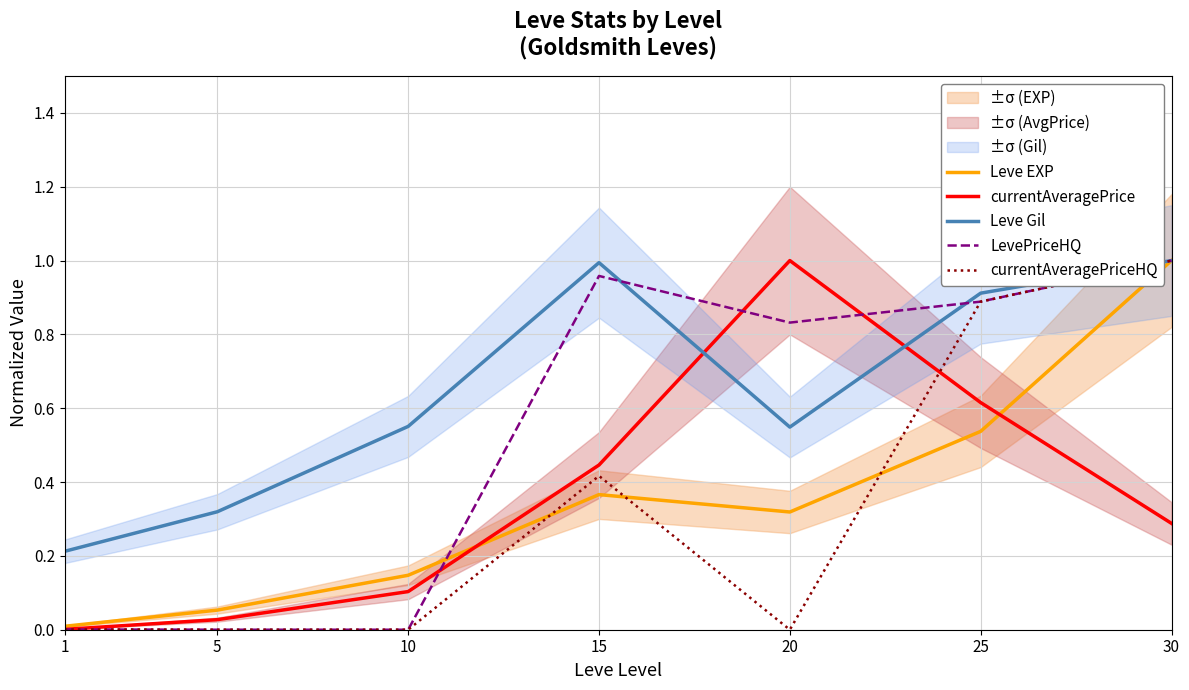

Where is Leve EXP nearest to the value 0?

1